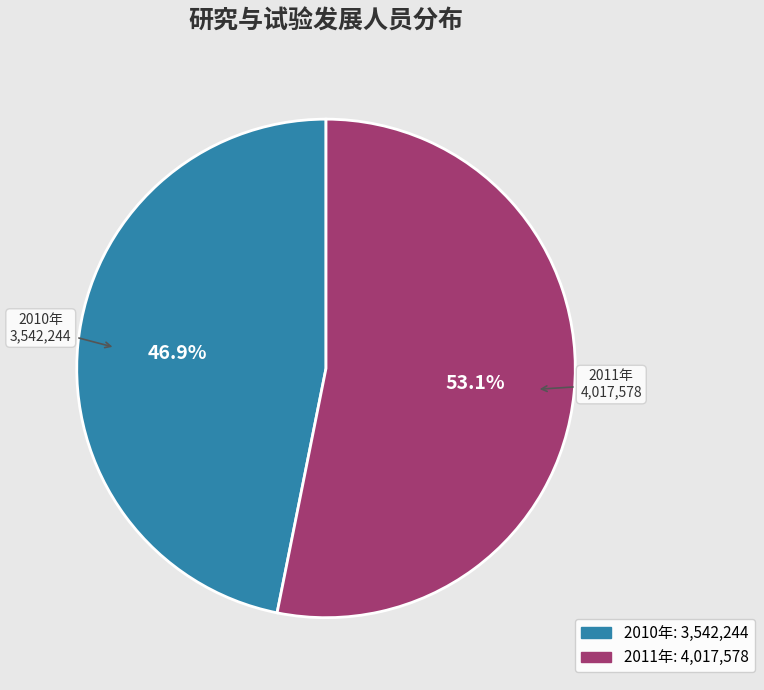

To the nearest percent, what is the difference between the largest and smallest slice percentages?

6%